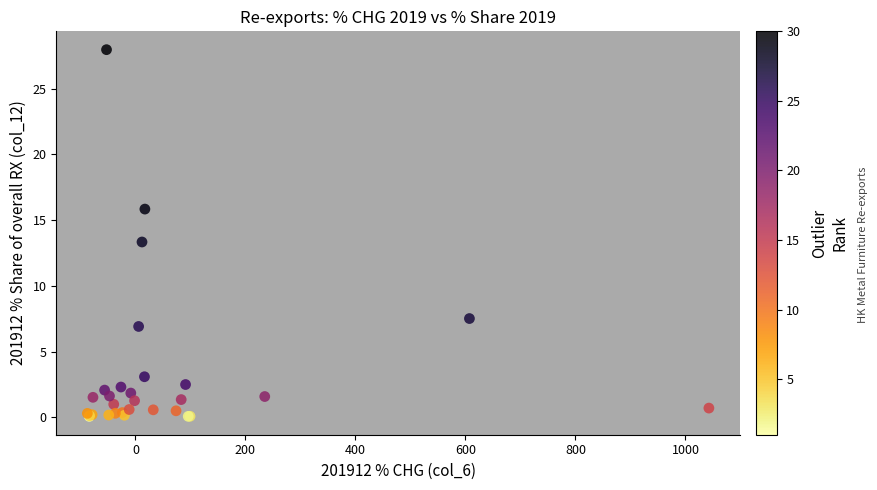

What Y value in the scatter plot is closest to 14?

13.3